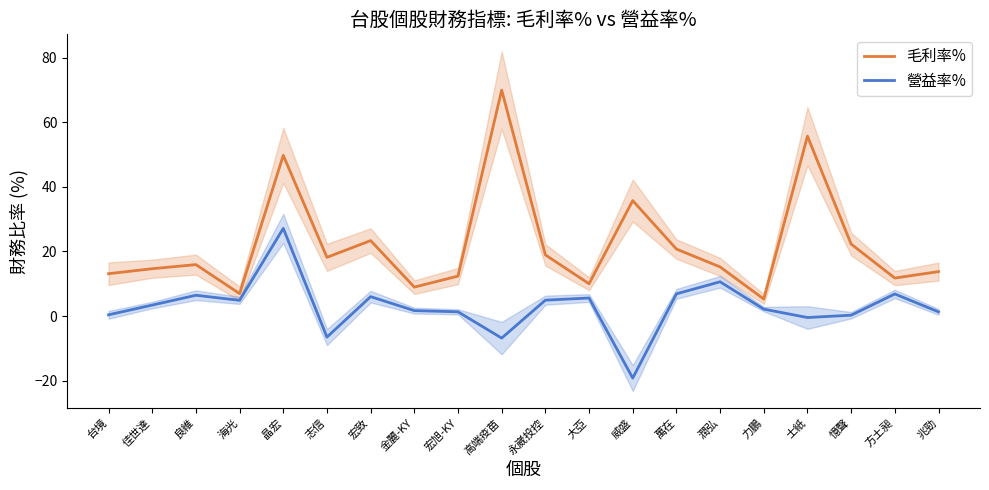

What are all the series names shown in the legend?

毛利率%, 營益率%